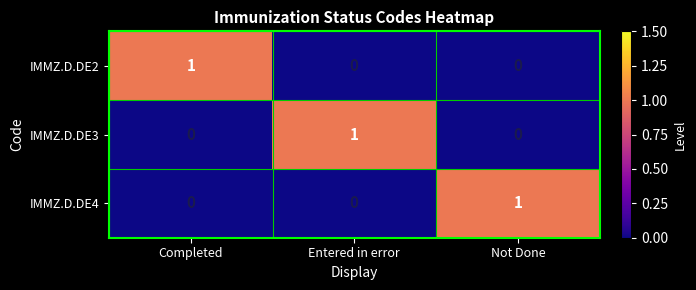

The IMMZ.D.DE2 series shows -1 at Not Done. True or false?

False